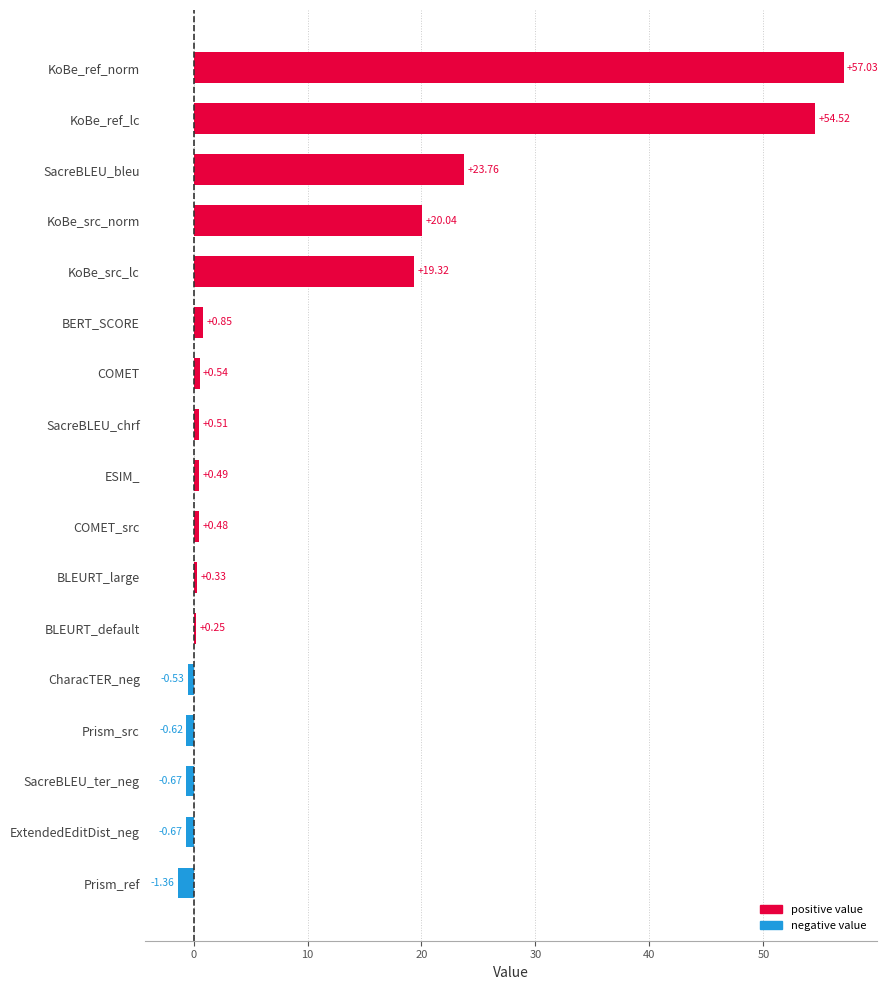

Does the chart contain stacked bars?

No